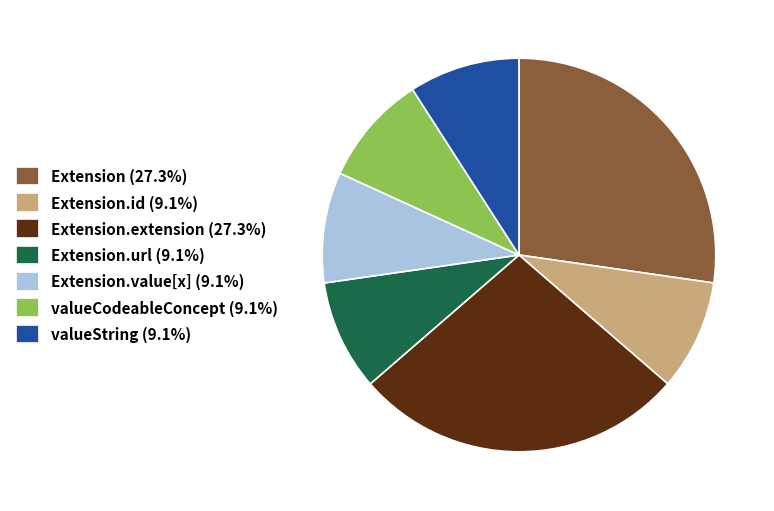

How many slices are in this pie chart?

7